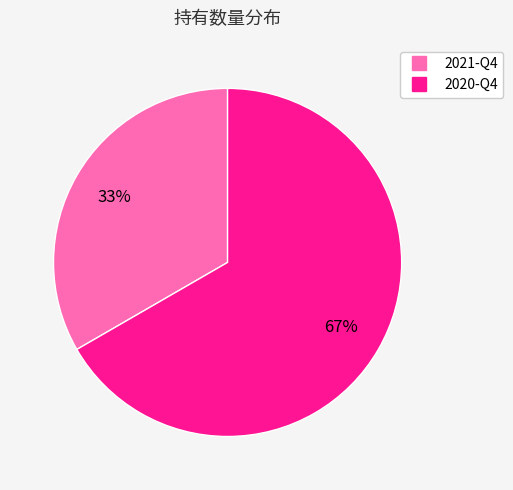

Which slice is the smallest?

2021-Q4